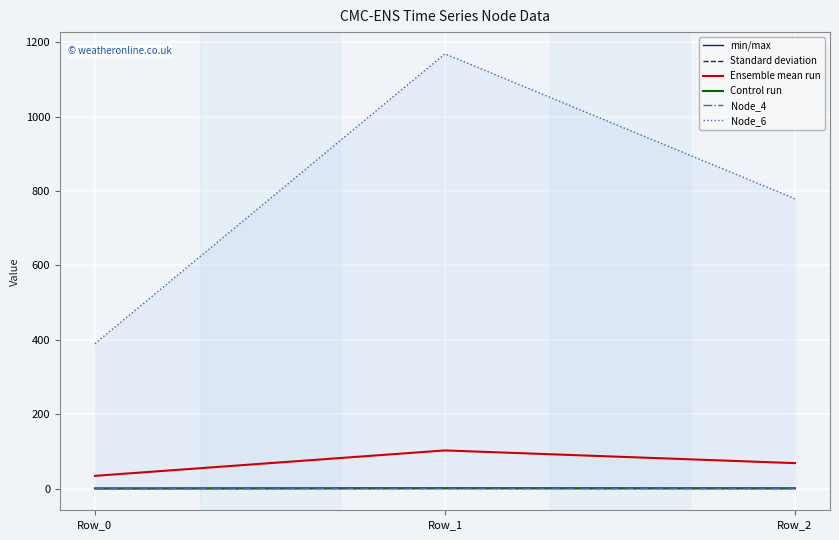

What is the difference between the Node_0 values at Row_0 and Row_1?

0.6